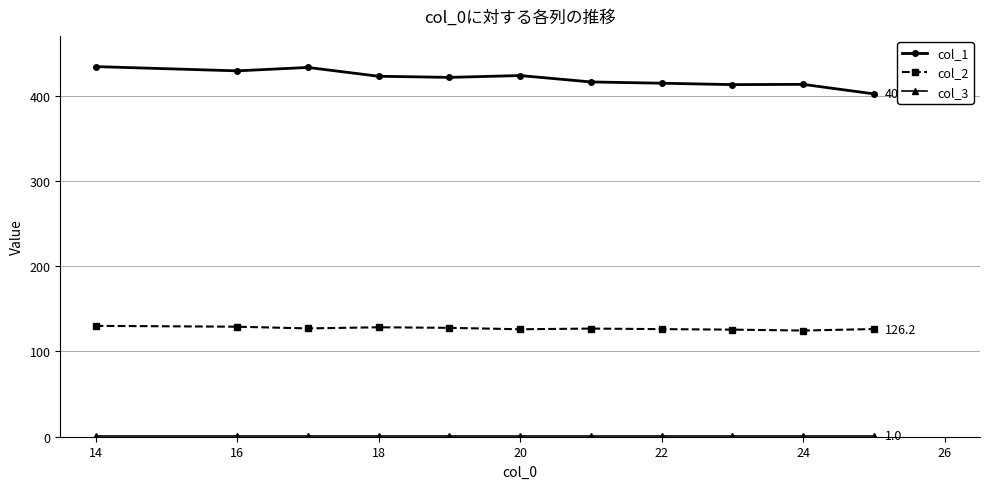

What is the average value of the col_2 series?

127.0